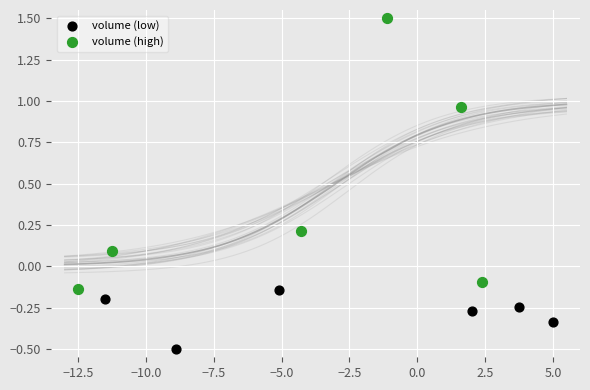

What are all the series names shown in the legend?

volume (low), volume (high)